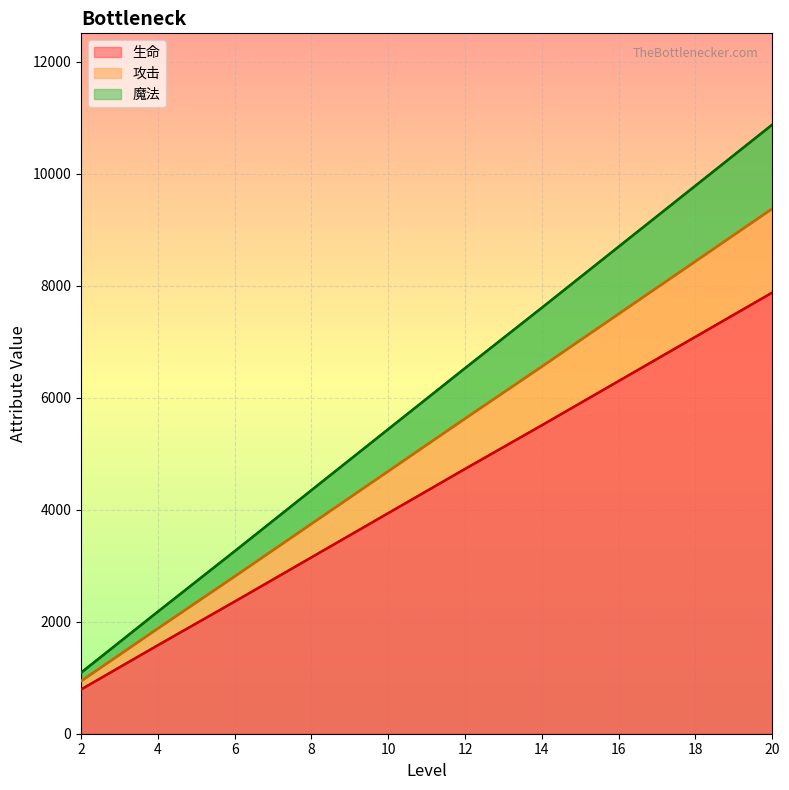

The value of 攻击 at 8 is 2893. True or false?

False